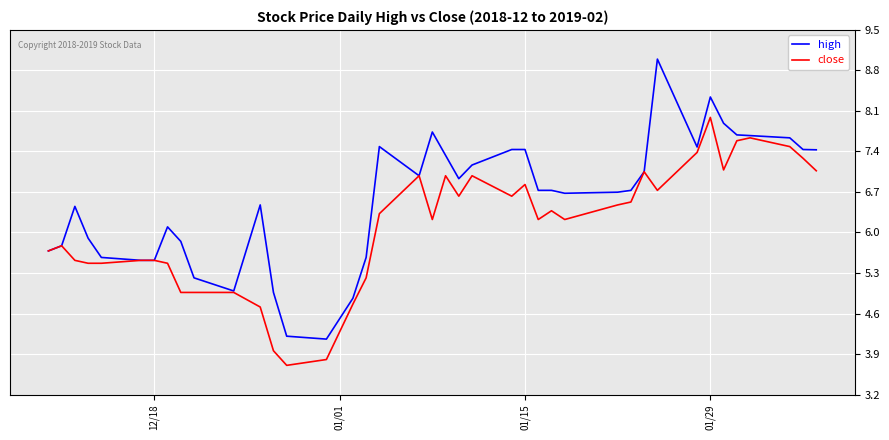

Which series has the largest range (max minus min)?

high